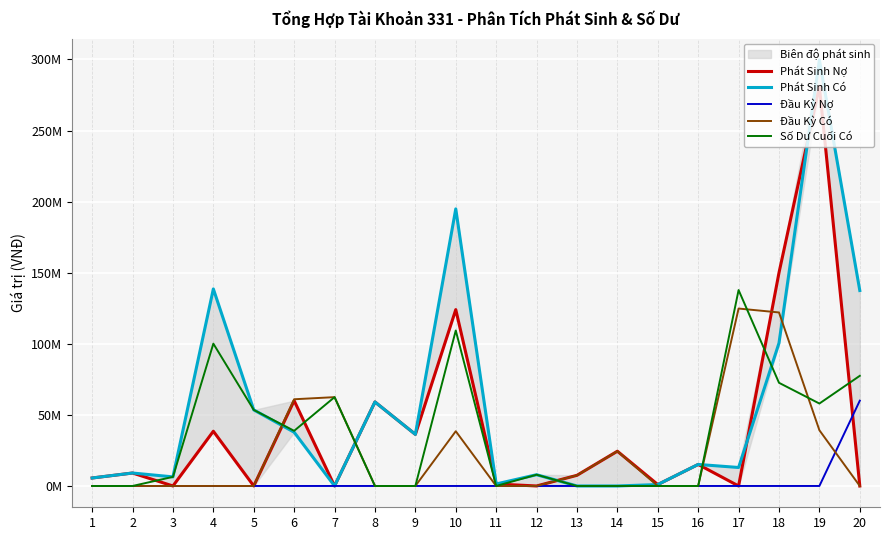

What is the sum of all Số Dư Cuối Có values?

724409076